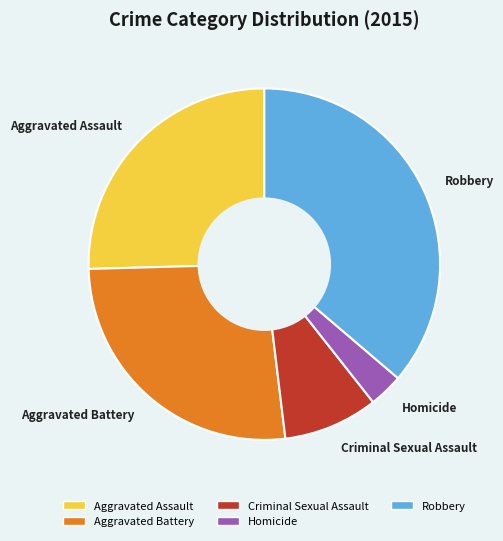

Approximately how many times larger is the value at Homicide compared to Criminal Sexual Assault?

0.4